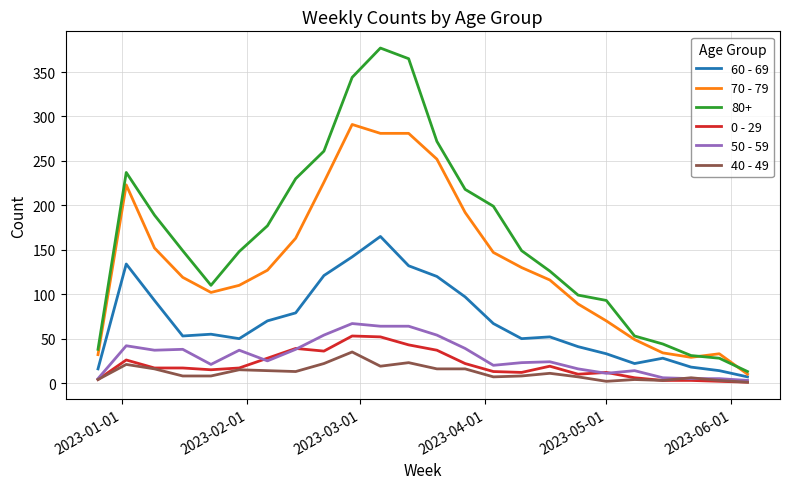

What is the greatest value displayed?

377